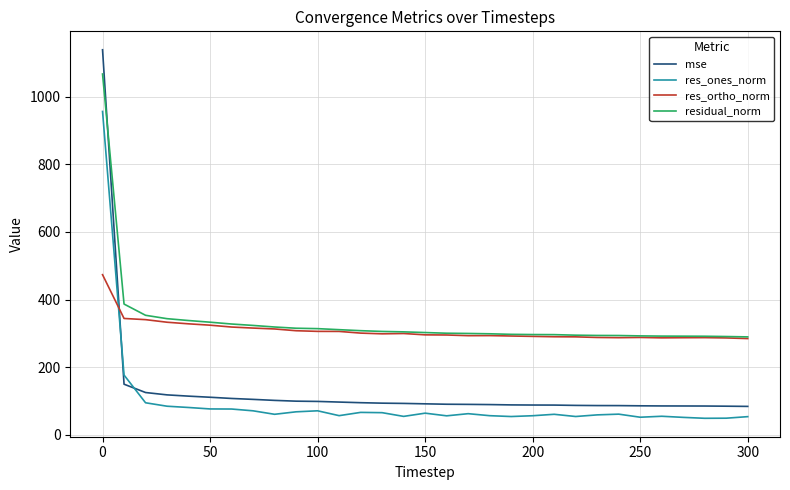

Which series has the largest range (max minus min)?

mse